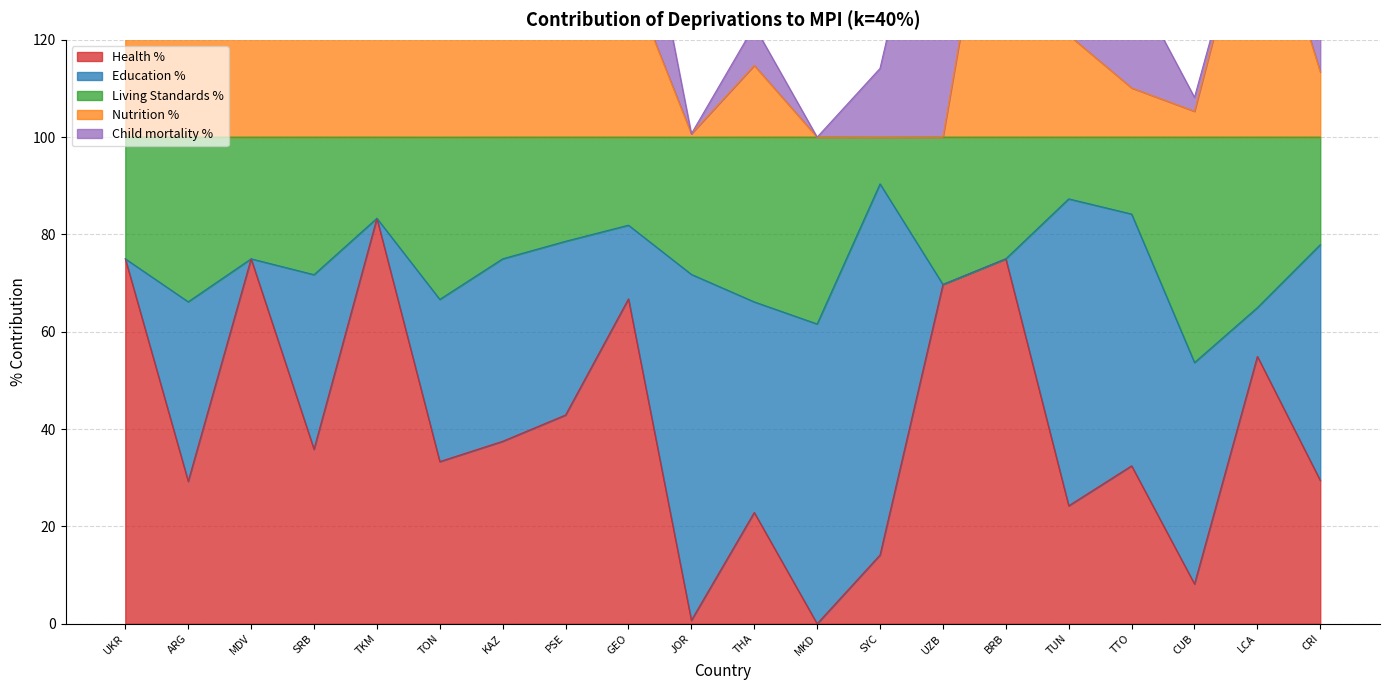

What is the difference between the Living Standards % values at SRB and LCA?

6.8